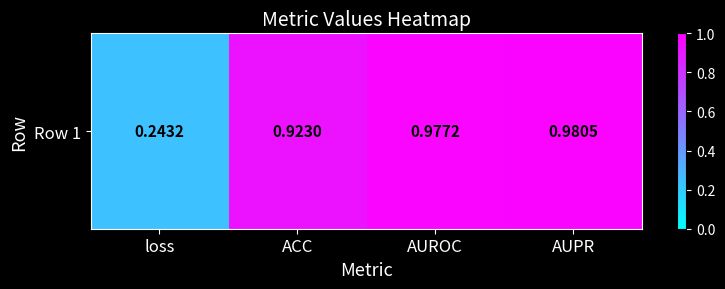

The value at AUPR is 1.5. True or false?

False